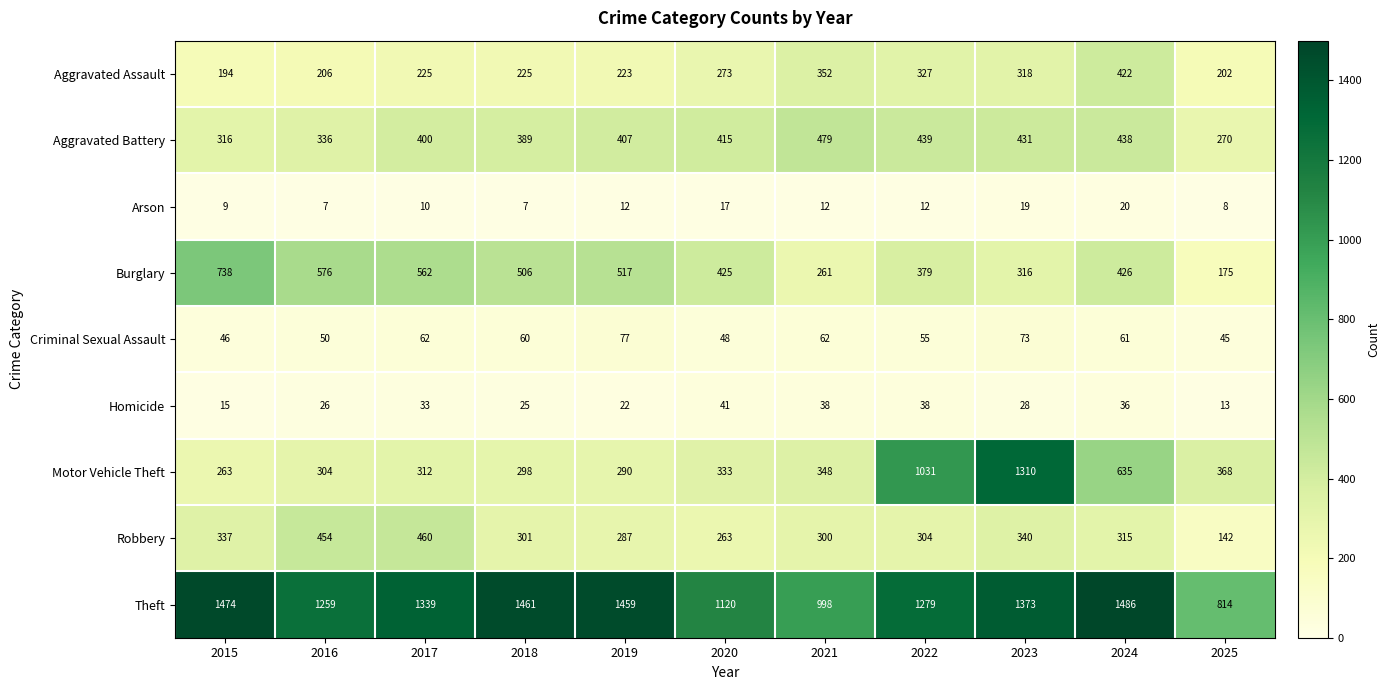

Which category has the highest value in the Burglary series?

2015